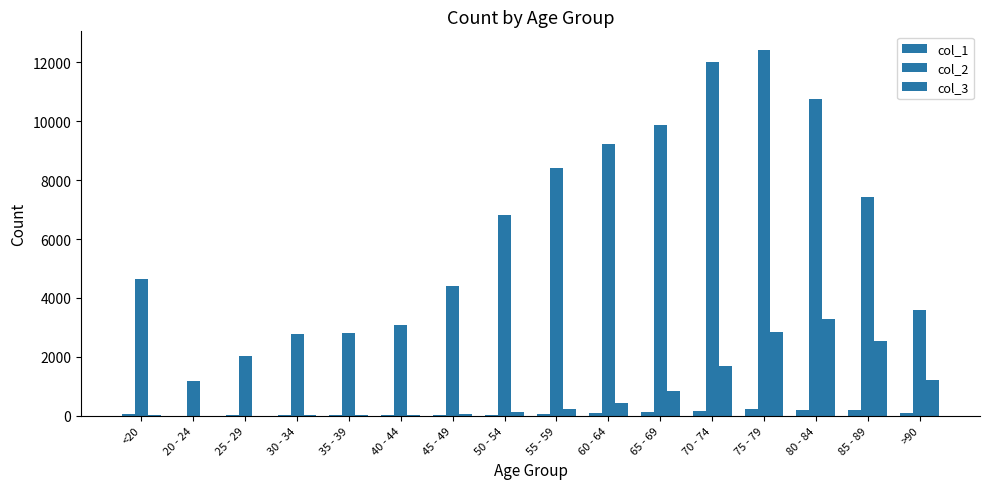

Does the chart contain stacked bars?

No